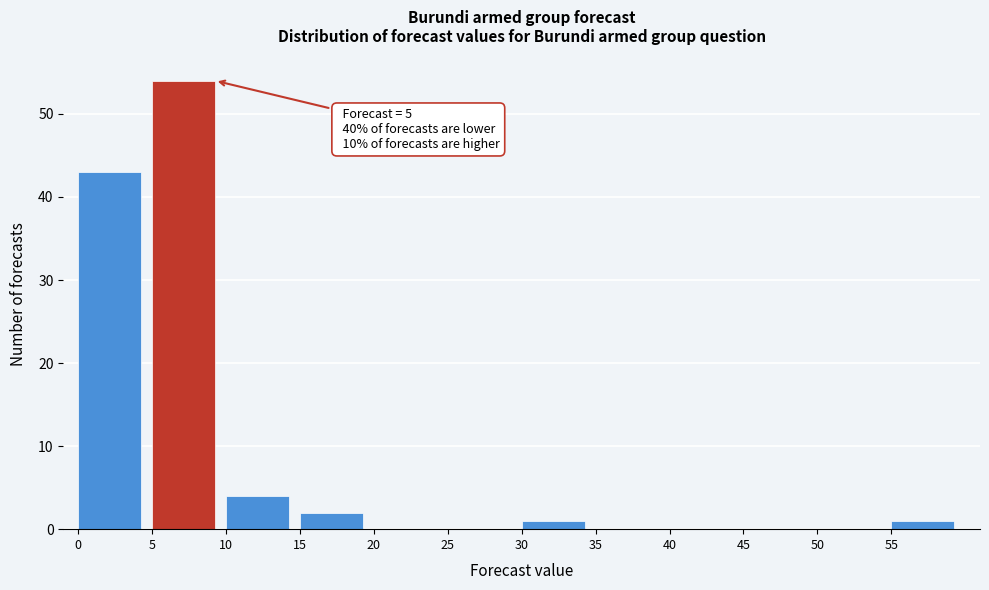

Which range on the x-axis has the tallest bar?

5 to 10